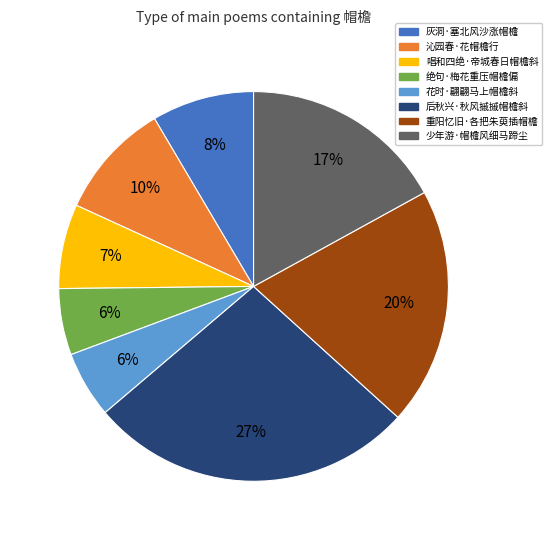

Between 灰洞·塞北风沙涨帽檐 and 花时·翩翩马上帽檐斜, which is larger?

灰洞·塞北风沙涨帽檐